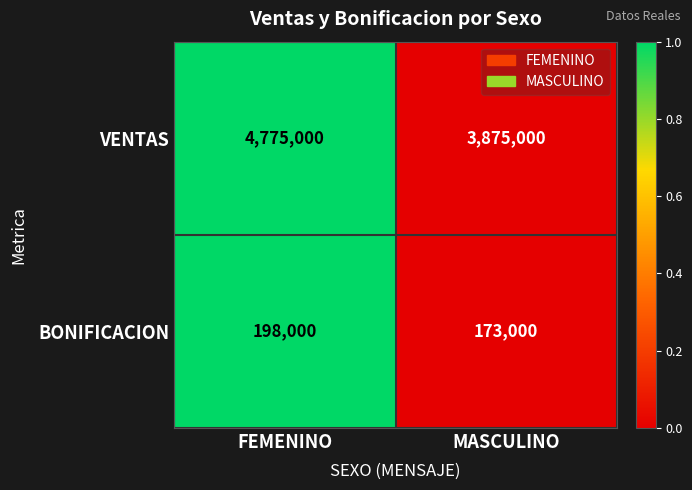

What is the sum of the BONIFICACION values at MASCULINO and FEMENINO?

371000